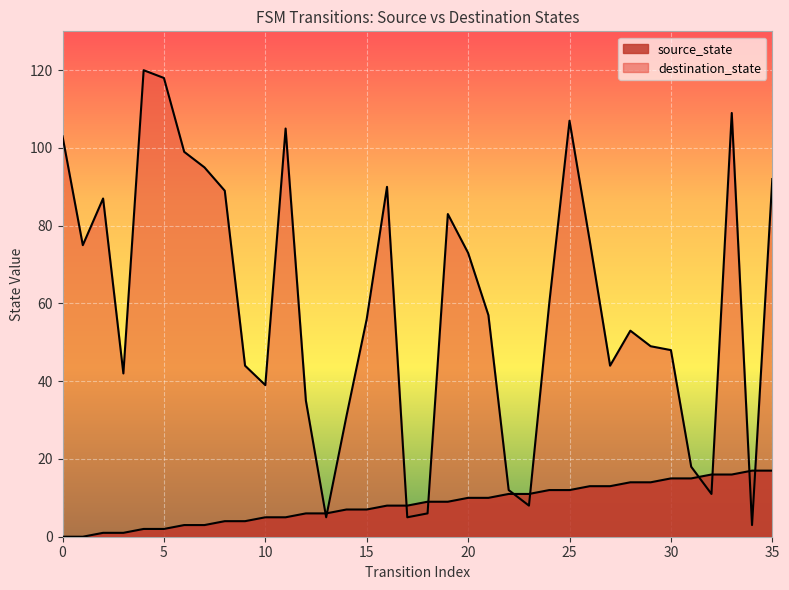

At which category does the chart reach its peak across all series?

4